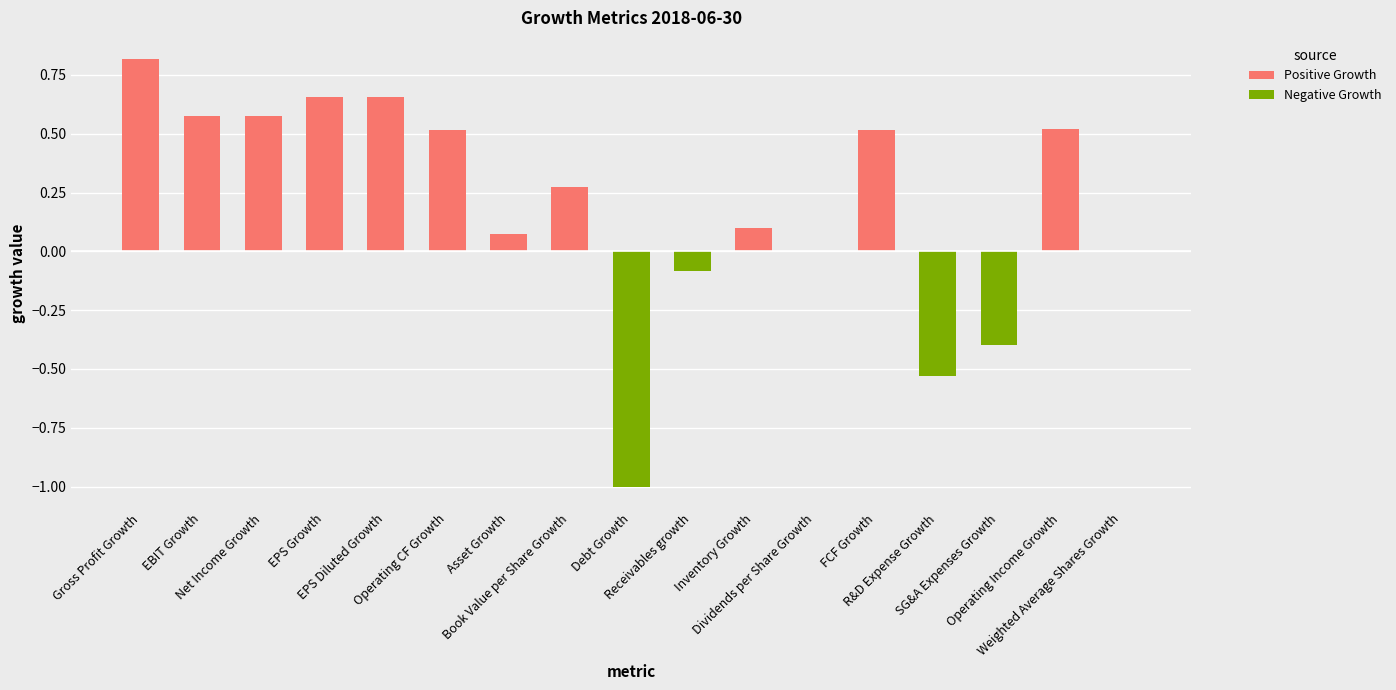

What is the sum of all values?

3.3